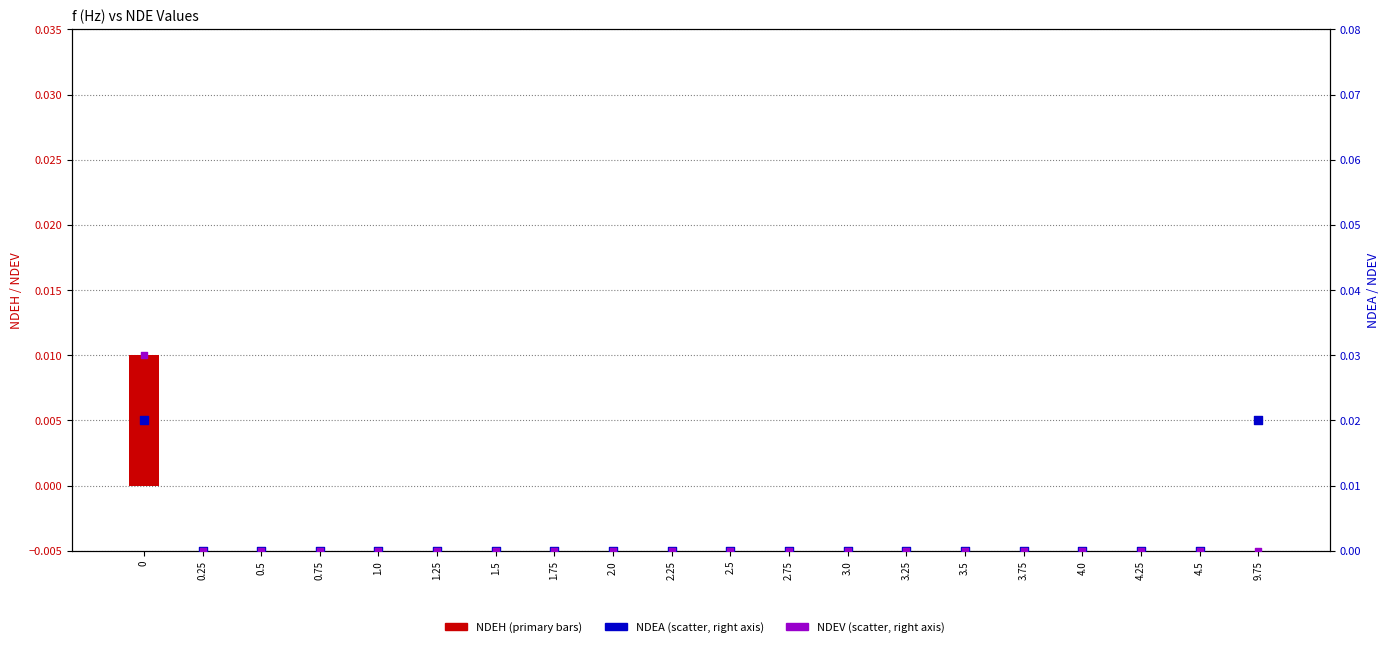

At how many categories does at least one series exceed 0?

2